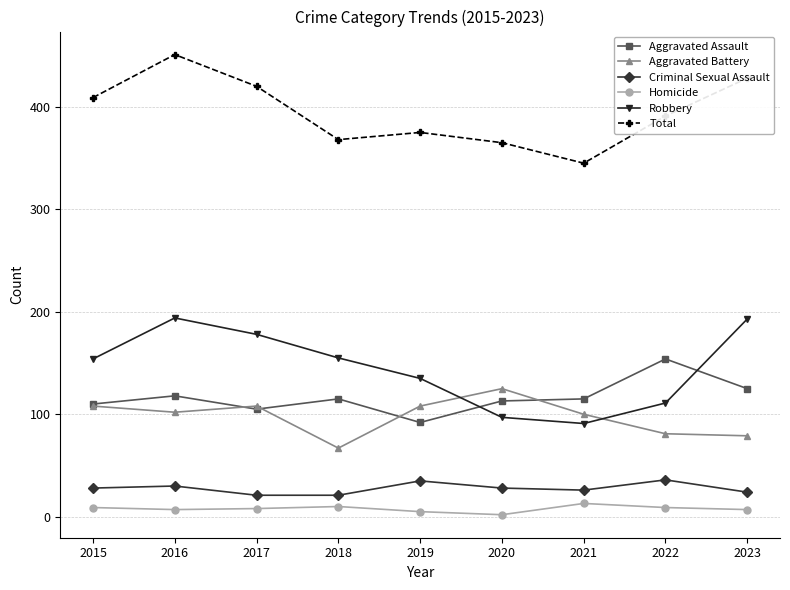

Where do Aggravated Assault and Robbery first cross each other?

2019 and 2020